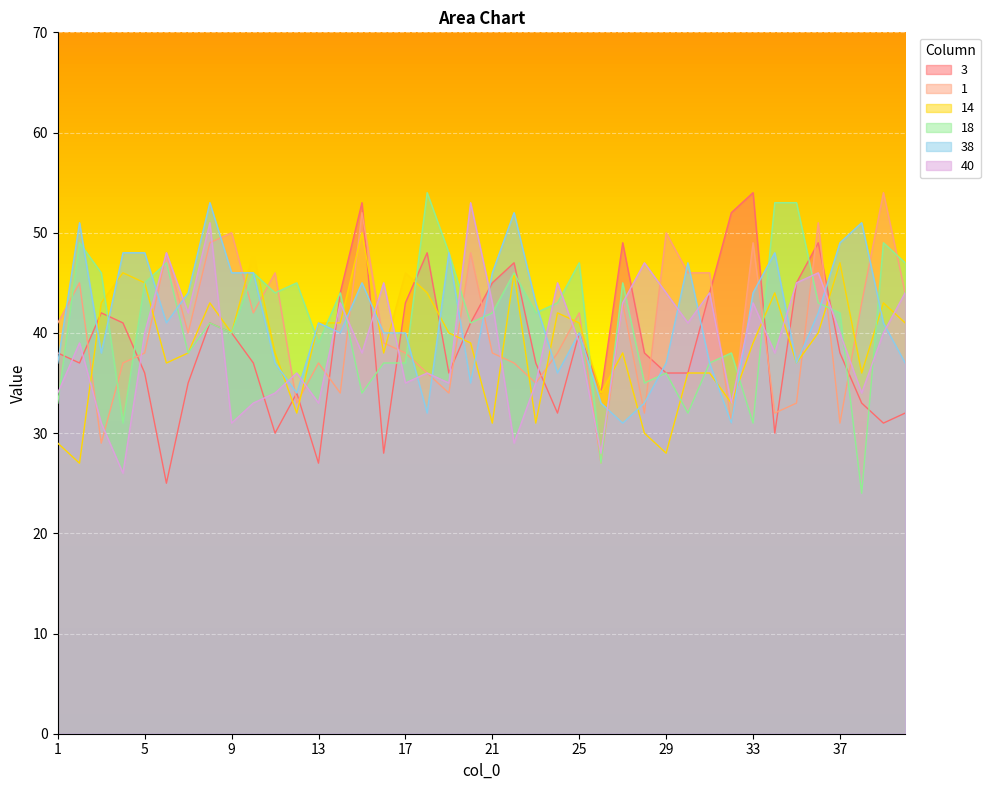

The 1 series shows 45 at 2. True or false?

True